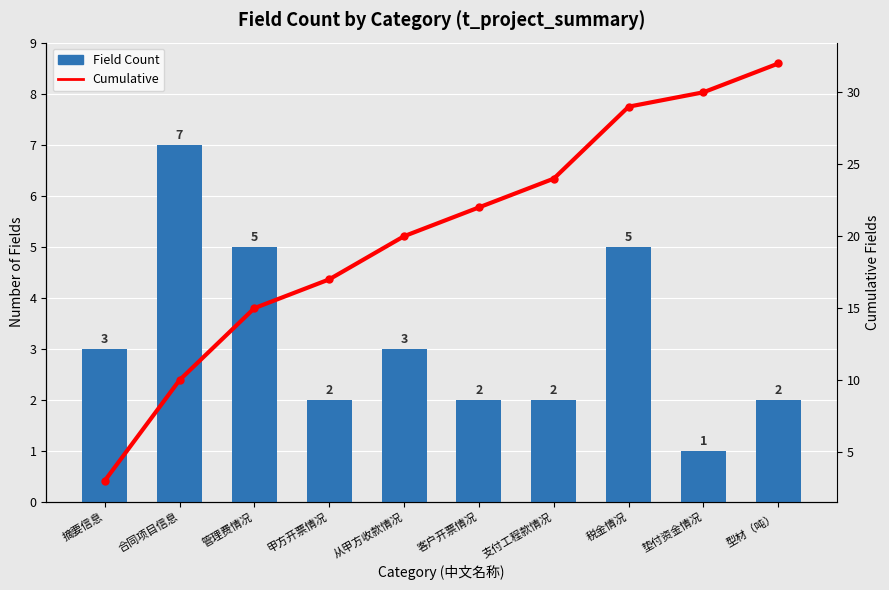

Does the chart contain any negative values?

No